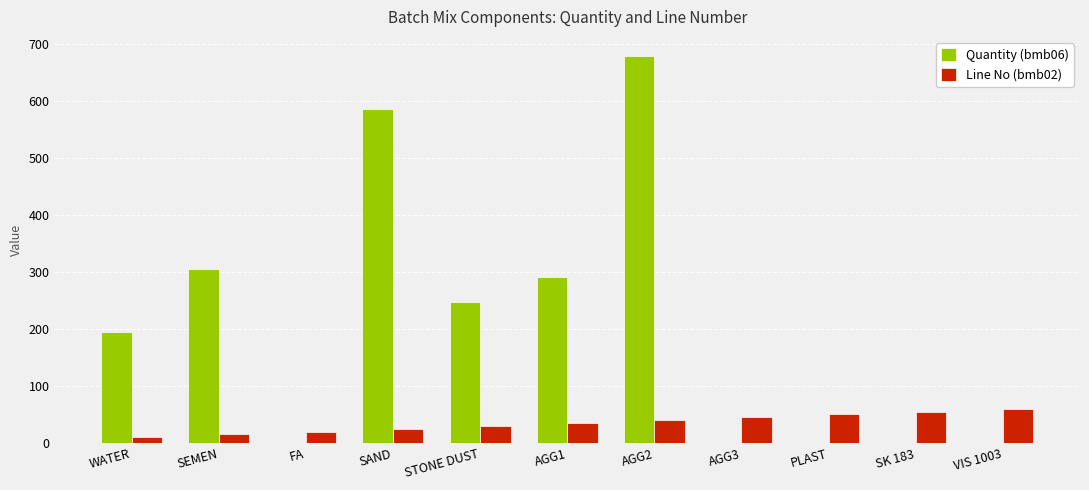

Is it true that Line No (bmb02) equals 40.0 at AGG2?

True